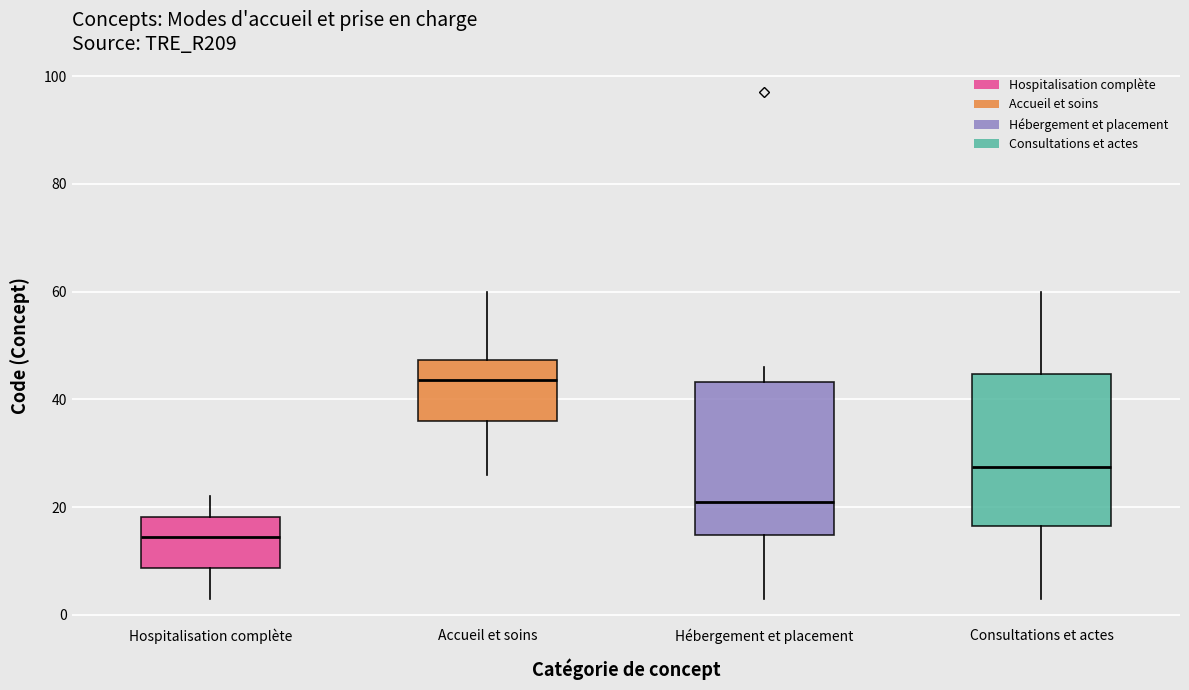

Reading left to right, transcribe this box plot: for each box, give where its median line is, the range the box spans, and where its two whiskers end, as read against the y-axis. The values are not printed on the chart, so give them approximately, as read against the axis.

Hospitalisation complète: median 14, box 8 to 18, whiskers 4 to 22
Accueil et soins: median 44, box 36 to 48, whiskers 26 to 60
Hébergement et placement: median 22, box 14 to 44, whiskers 4 to 46
Consultations et actes: median 28, box 16 to 44, whiskers 4 to 60